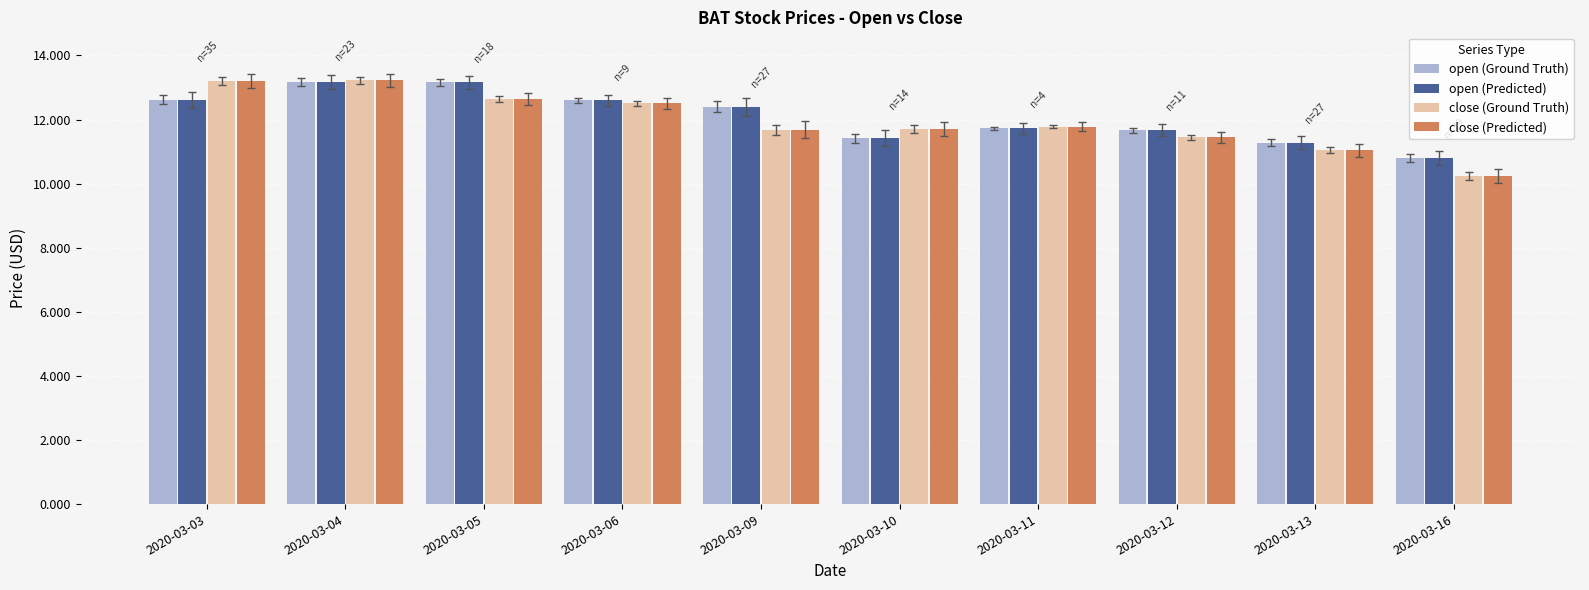

At which label does open (Predicted) reach its minimum?

2020-03-16